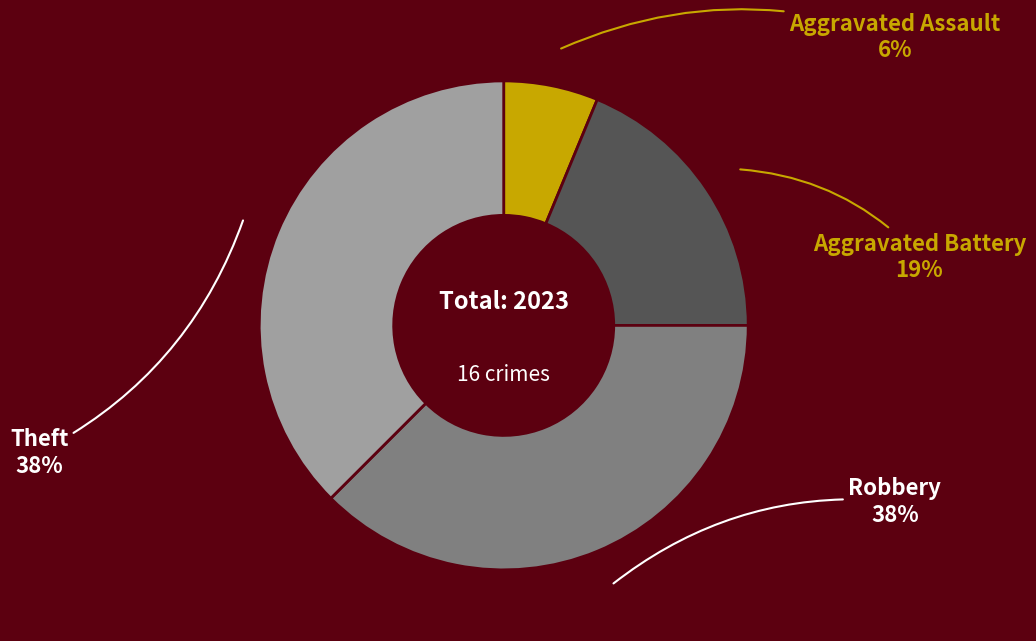

Does any single category account for the majority?

No